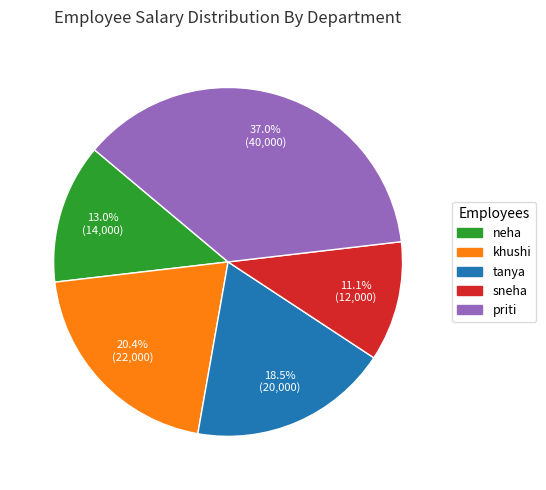

Count the number of slices in the pie.

5